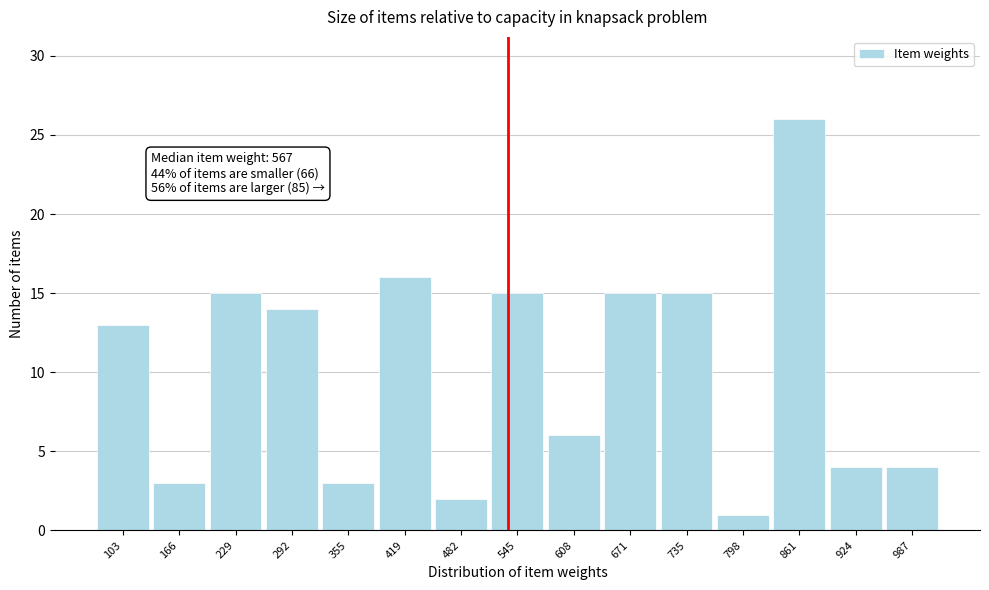

Reading left to right, list all the values displayed in this chart.

103=13	166=3	229=15	292=14	355=3	419=16	482=2	545=15	608=6	671=15	735=15	798=1	861=26	924=4	987=4